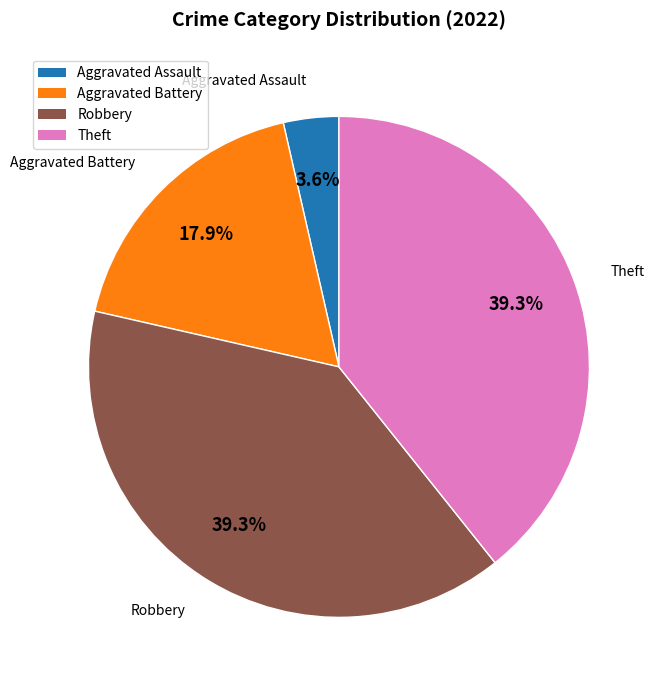

Does any single category account for the majority?

No